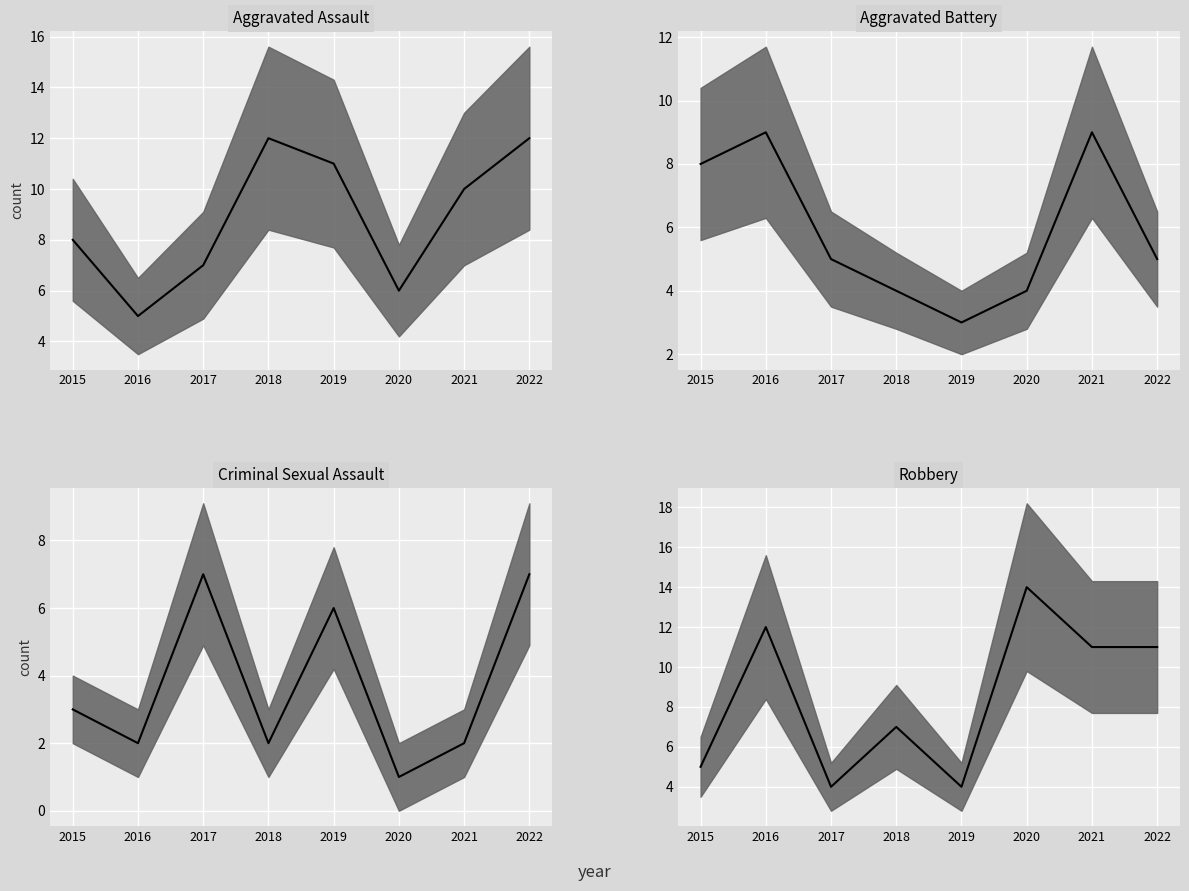

Reading left to right, transcribe all the data shown in this chart.

Aggravated Assault: 2015=8	2016=5	2017=7	2018=12	2019=11	2020=6	2021=10	2022=12
Aggravated Battery: 2015=8	2016=9	2017=5	2018=4	2019=3	2020=4	2021=9	2022=5
Criminal Sexual Assault: 2015=3	2016=2	2017=7	2018=2	2019=6	2020=1	2021=2	2022=7
Robbery: 2015=5	2016=12	2017=4	2018=7	2019=4	2020=14	2021=11	2022=11